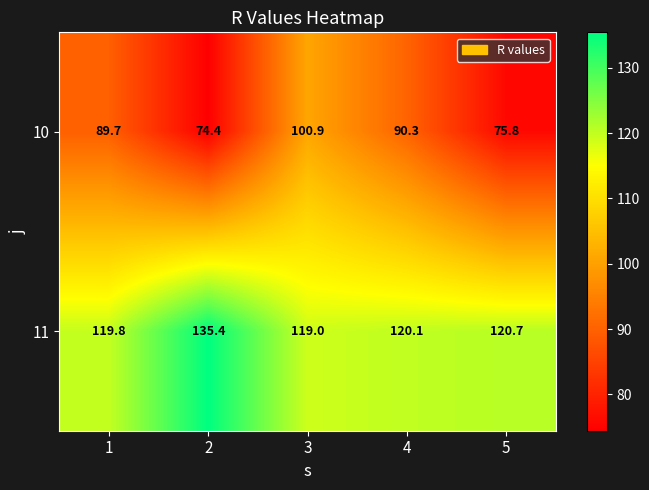

What is the difference between the 11 values at 1 and 3?

0.8